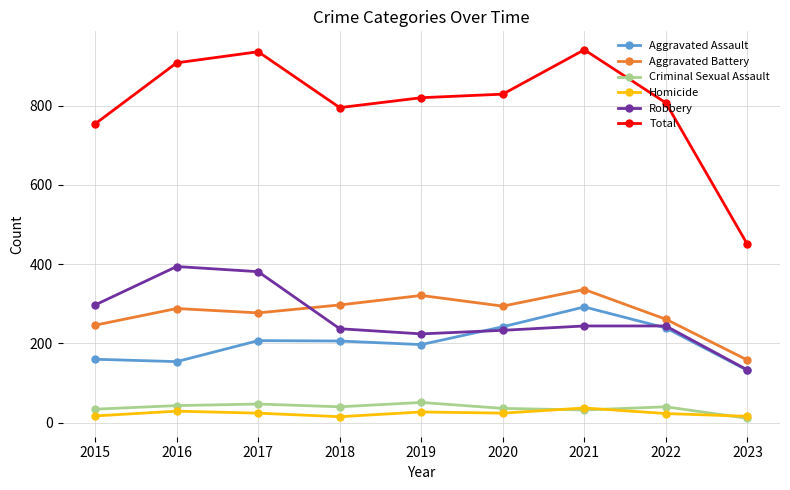

What is the difference between the highest and lowest values at 2020?

805